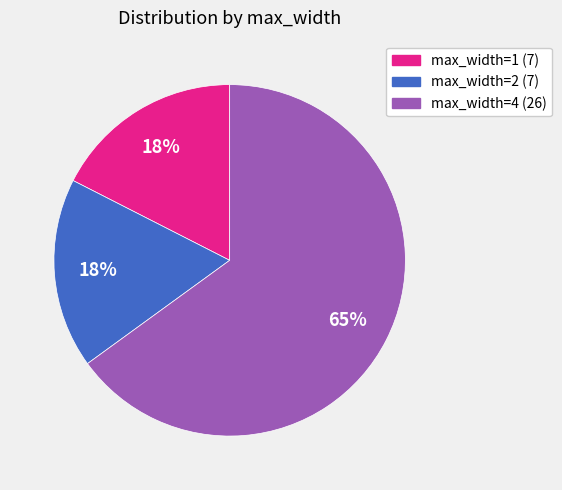

To the nearest percent, what is the average slice percentage?

33%